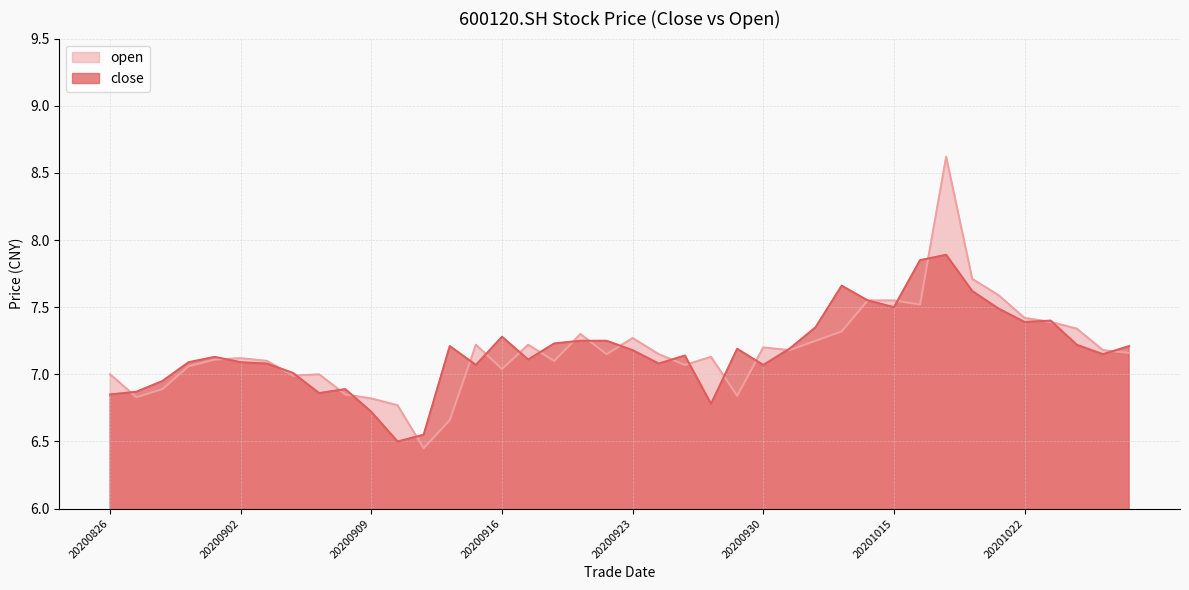

How many values in the close series exceed 7?

31